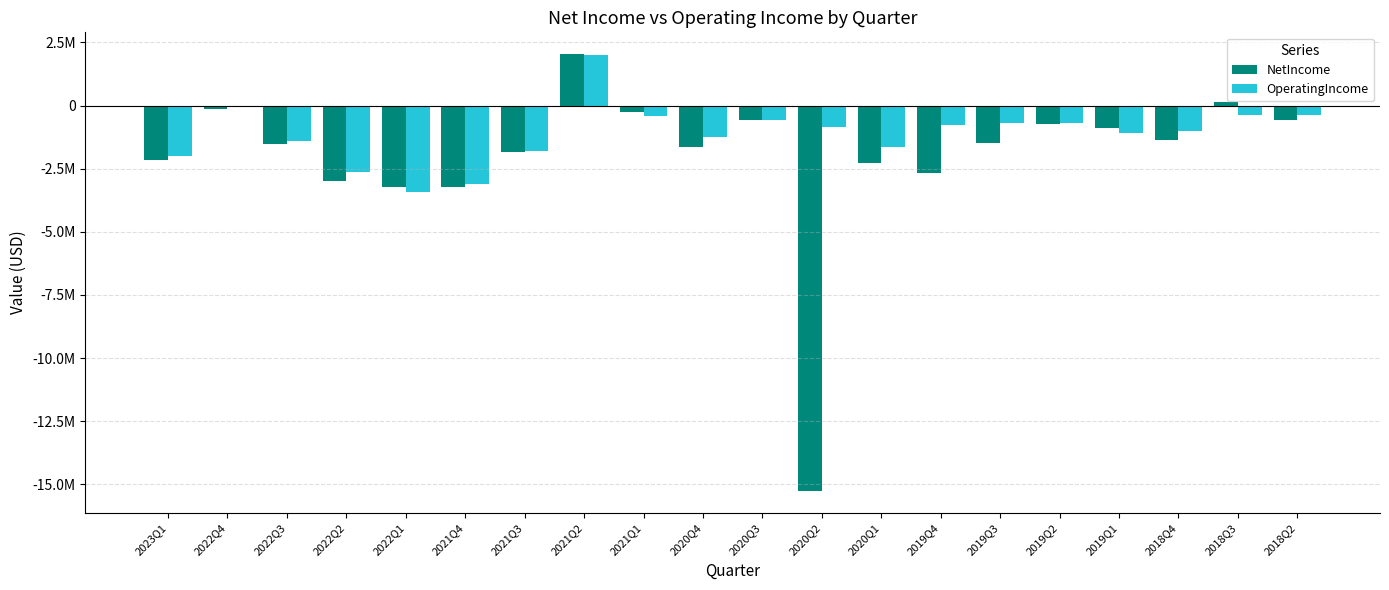

What are all the series names shown in the legend?

NetIncome, OperatingIncome